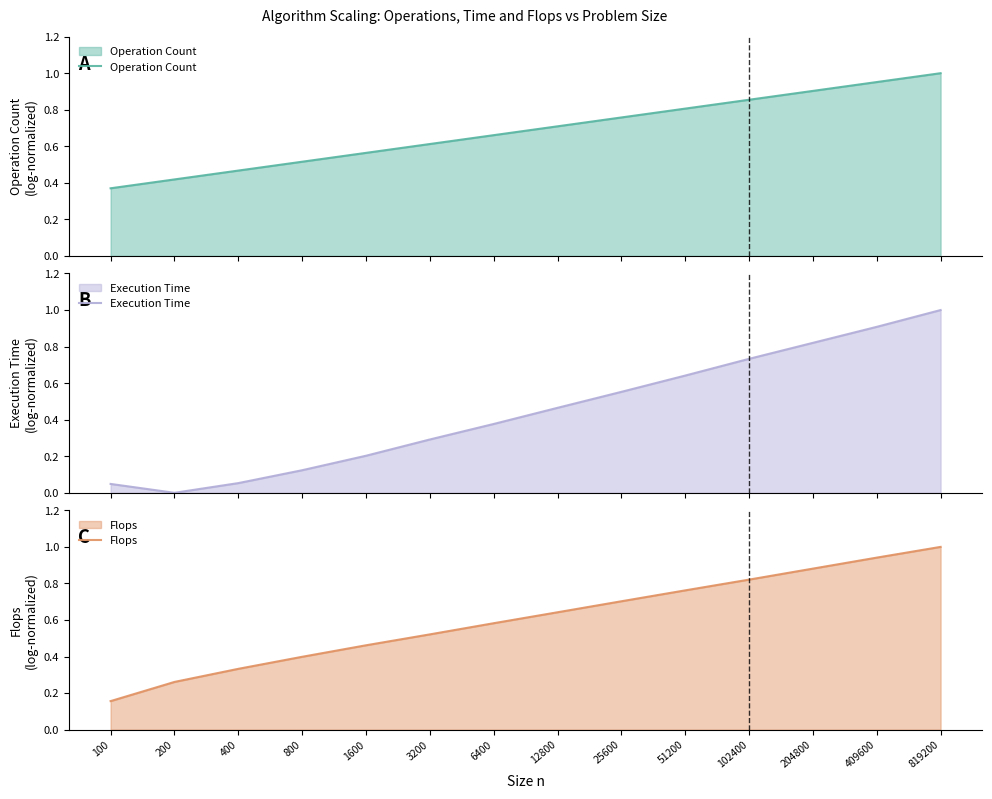

Is the value of Execution Time at 51200 greater than the value of Operation Count at 3200?

Yes